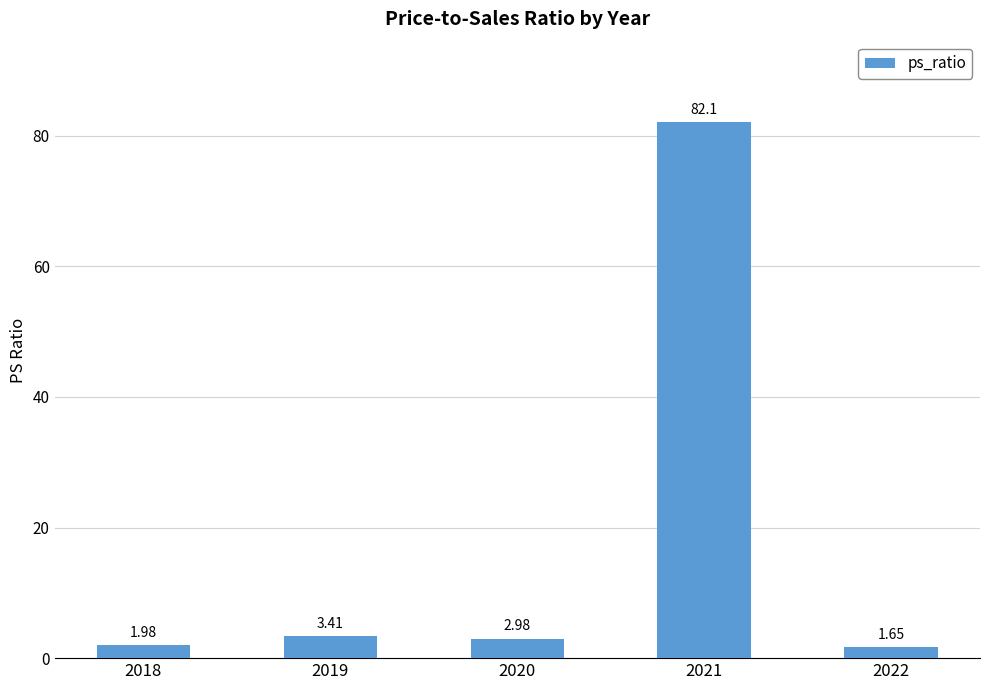

What is the difference between the second highest and minimum values?

1.8